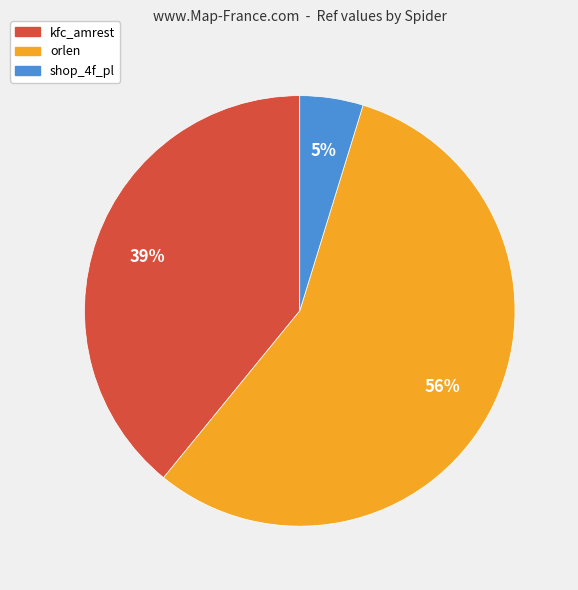

To the nearest percent, what percentage of the pie is shop_4f_pl?

5%